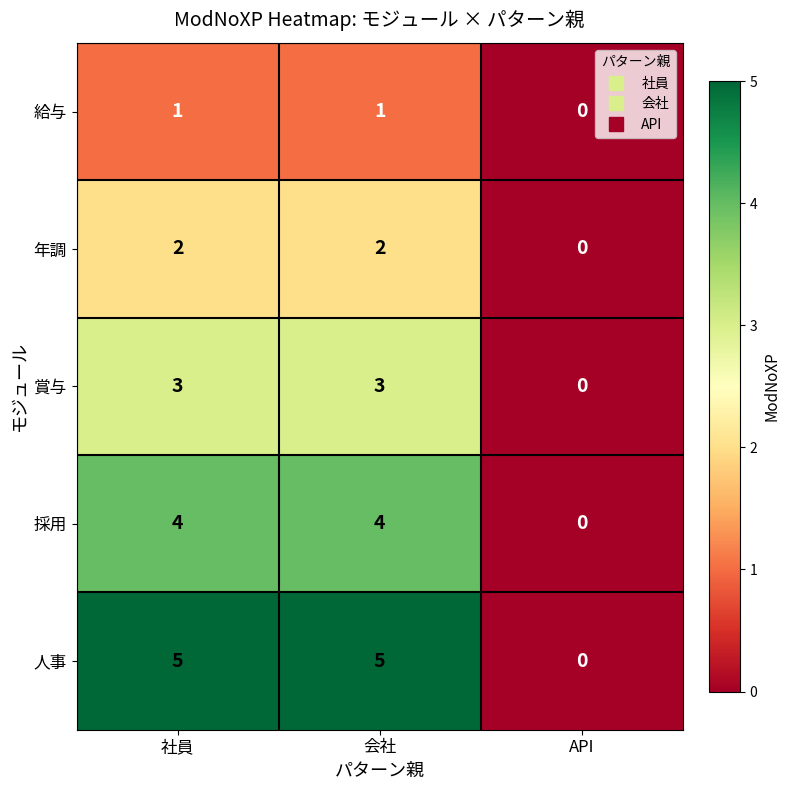

True or false: 給与 has a value of 1 at 会社.

True